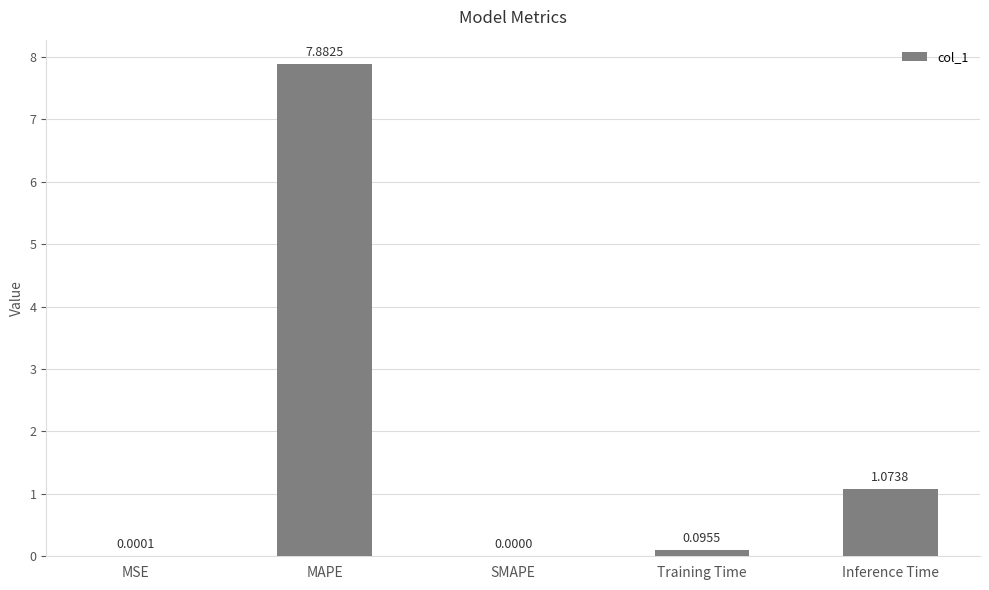

Is it true that the value at SMAPE is 4.0?

False